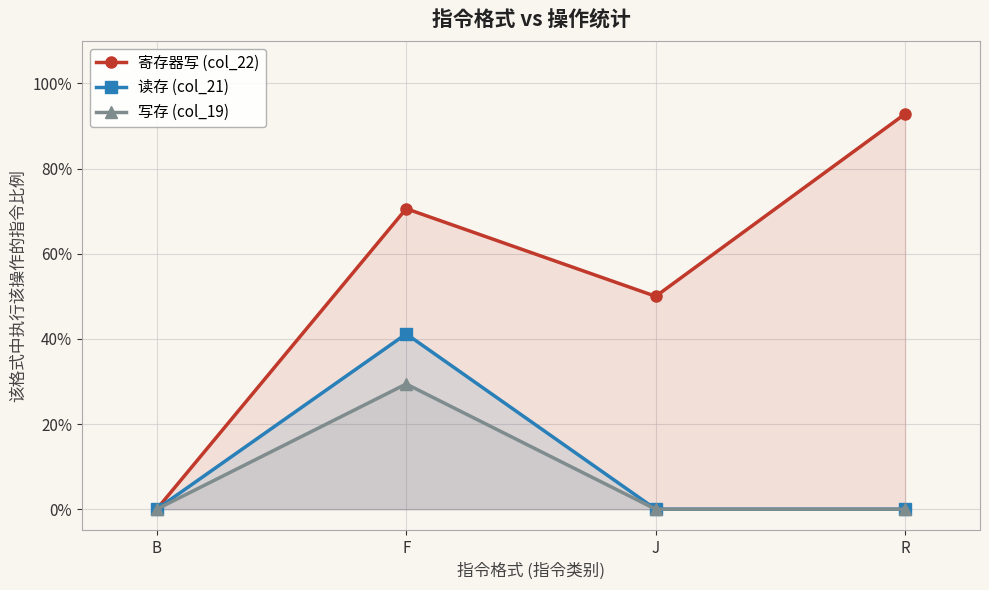

At which label does 写存 (col_19) reach its minimum?

B